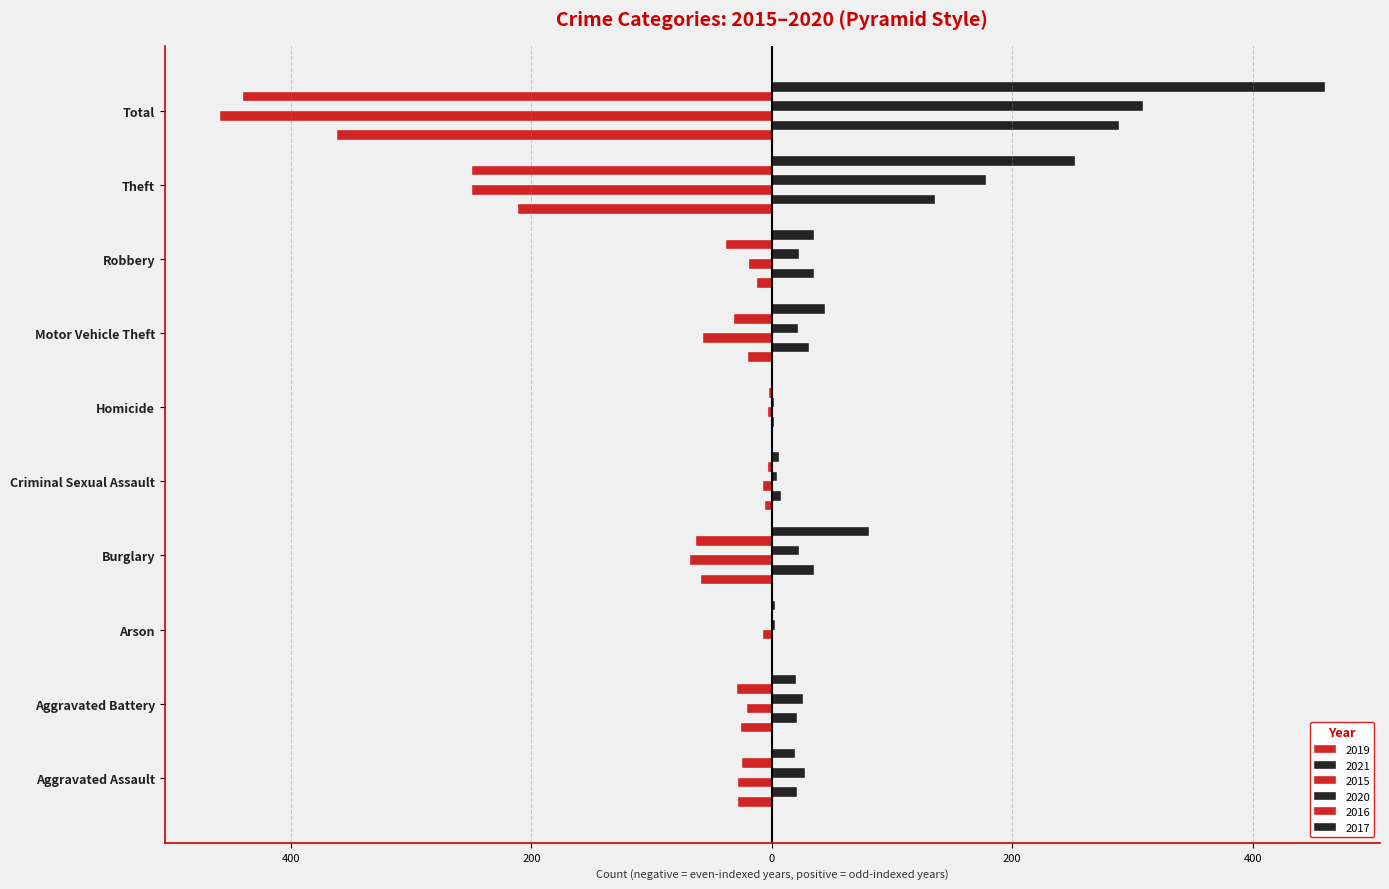

How many data points in 2015 are above -21?

4